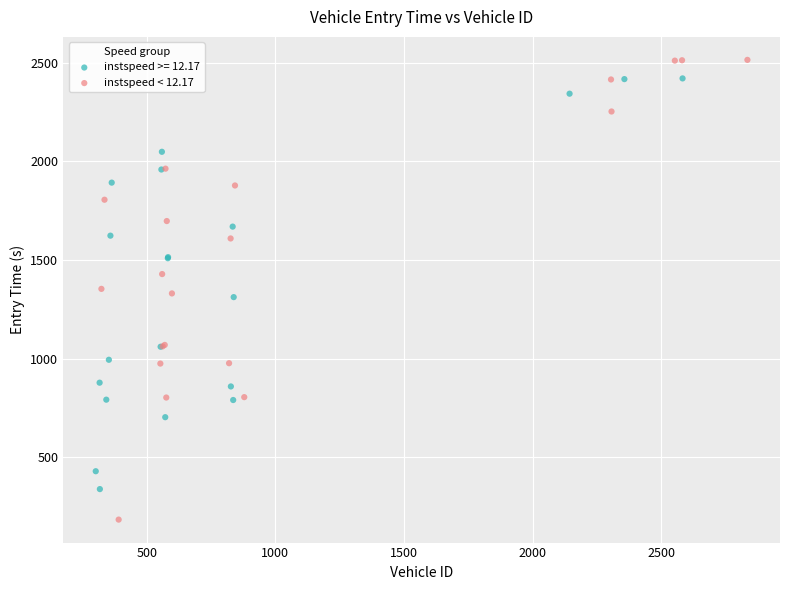

Which series contains the lowest Y value?

instspeed < 12.17